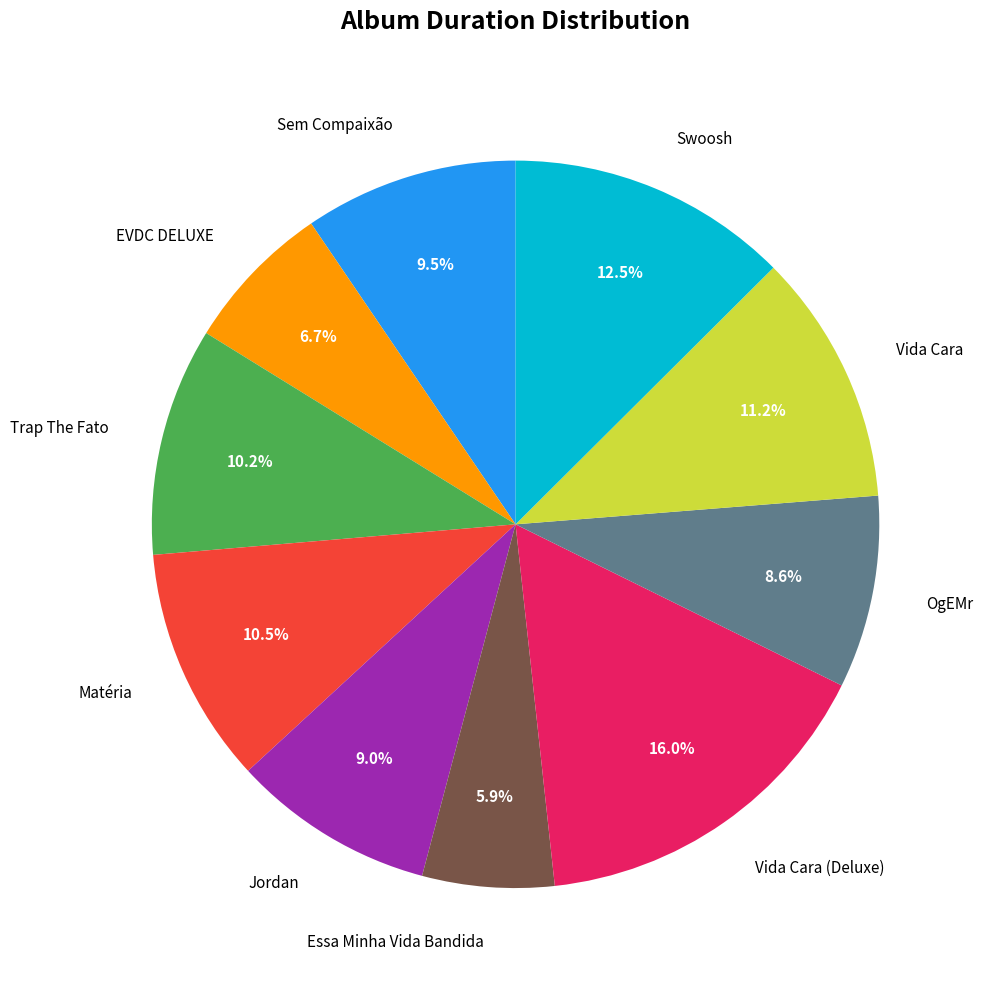

How many segments does this pie chart have?

10